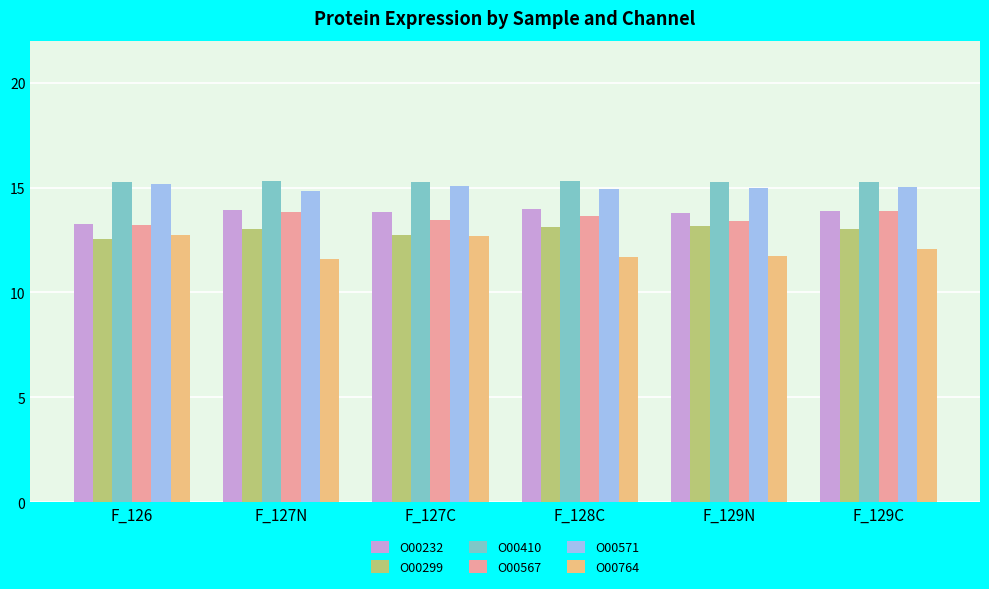

What is the maximum value for O00764?

12.7